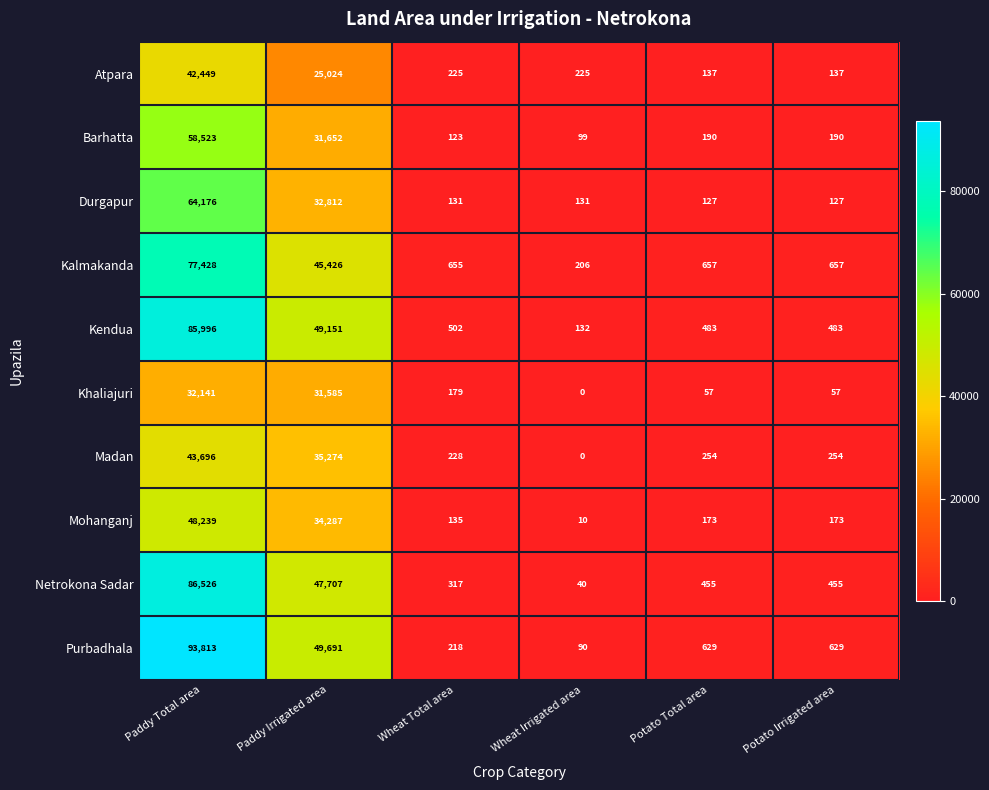

Is it true that Kalmakanda equals 1121 at Potato Irrigated area?

False